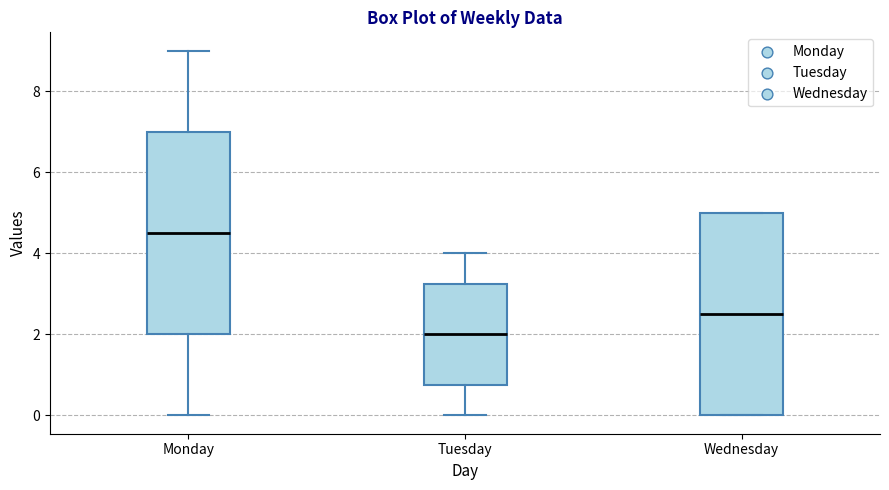

Reading left to right, transcribe this box plot: for each box, give where its median line is, the range the box spans, and where its two whiskers end, as read against the y-axis. The values are not printed on the chart, so give them approximately, as read against the axis.

Monday: median 4.6, box 2.0 to 7.0, whiskers 0.0 to 9.0
Tuesday: median 2.0, box 0.8 to 3.2, whiskers 0.0 to 4.0
Wednesday: median 2.6, box 0.0 to 5.0, whiskers 0.0 to 5.0